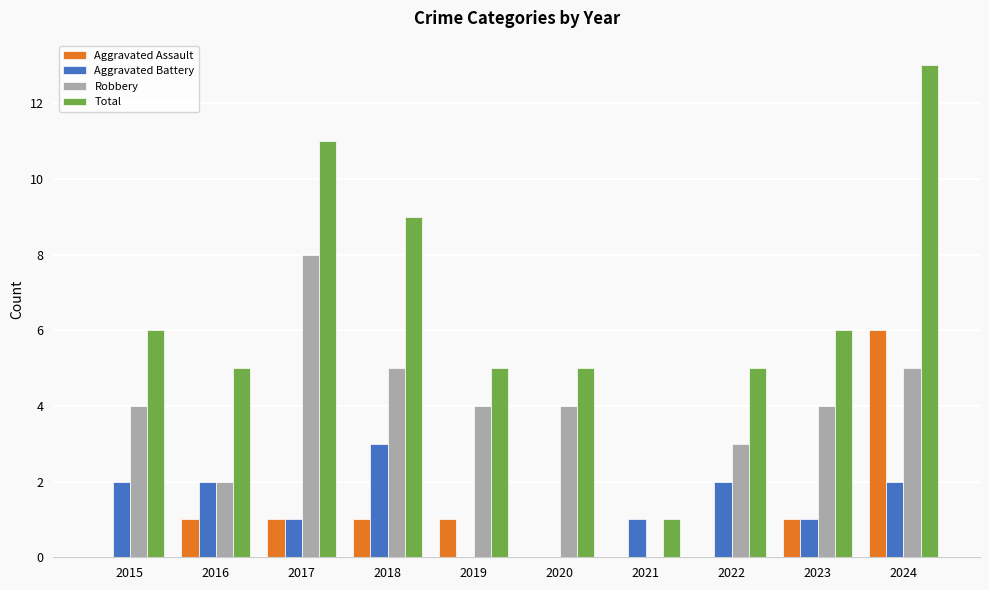

Reading left to right, transcribe all the data shown in this chart.

Aggravated Assault: 2015=0	2016=1	2017=1	2018=1	2019=1	2020=0	2021=0	2022=0	2023=1	2024=6
Aggravated Battery: 2015=2	2016=2	2017=1	2018=3	2019=0	2020=0	2021=1	2022=2	2023=1	2024=2
Robbery: 2015=4	2016=2	2017=8	2018=5	2019=4	2020=4	2021=0	2022=3	2023=4	2024=5
Total: 2015=6	2016=5	2017=11	2018=9	2019=5	2020=5	2021=1	2022=5	2023=6	2024=13